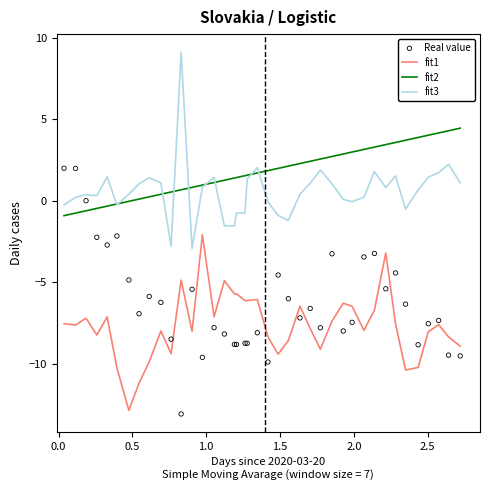

True or false: fit2 and fit1 intersect in this chart.

False